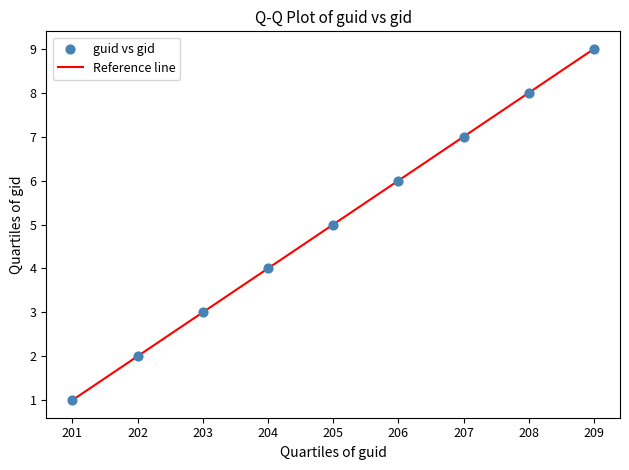

What is the range of X values (max minus min)?

8